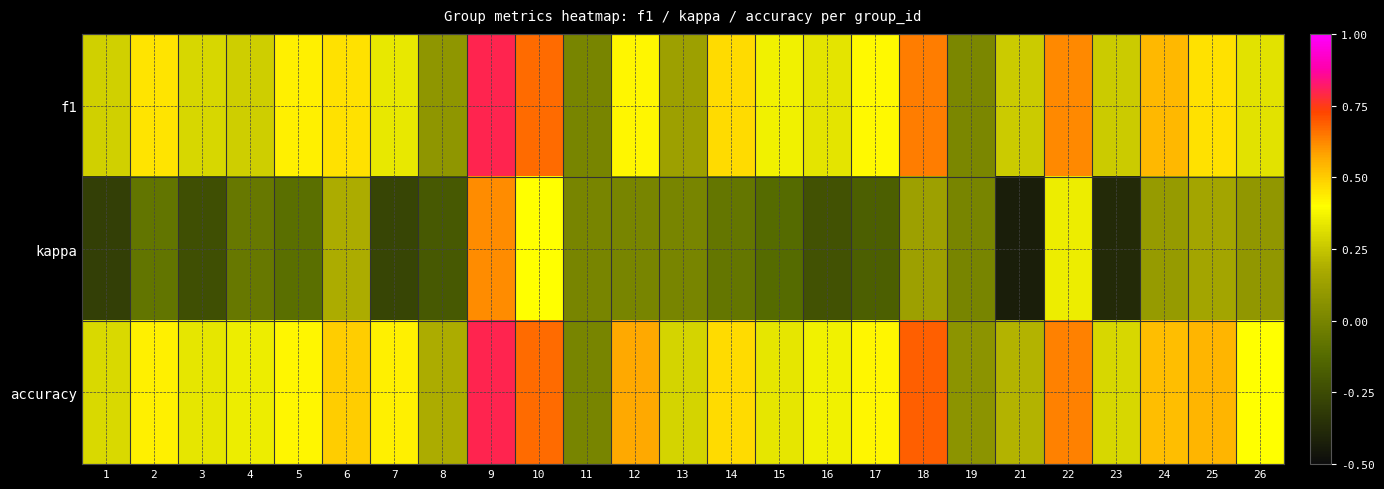

Reading left to right, what are all the values shown in this chart?

f1: 1=0.3	2=0.5	3=0.3	4=0.3	5=0.4	6=0.5	7=0.3	8=0.1	9=0.8	10=0.7	11=0.0	12=0.4	13=0.1	14=0.5	15=0.4	16=0.3	17=0.4	18=0.6	19=0.0	21=0.3	22=0.6	23=0.3	24=0.5	25=0.5	26=0.3
kappa: 1=-0.3	2=-0.1	3=-0.2	4=-0.1	5=-0.1	6=0.2	7=-0.3	8=-0.2	9=0.6	10=0.4	11=0.0	12=0.0	13=0.0	14=-0.1	15=-0.1	16=-0.2	17=-0.2	18=0.1	19=0.0	21=-0.4	22=0.4	23=-0.4	24=0.1	25=0.2	26=0.1
accuracy: 1=0.3	2=0.4	3=0.3	4=0.4	5=0.4	6=0.5	7=0.4	8=0.2	9=0.8	10=0.7	11=0.0	12=0.6	13=0.3	14=0.5	15=0.3	16=0.4	17=0.4	18=0.7	19=0.1	21=0.2	22=0.6	23=0.3	24=0.5	25=0.5	26=0.4